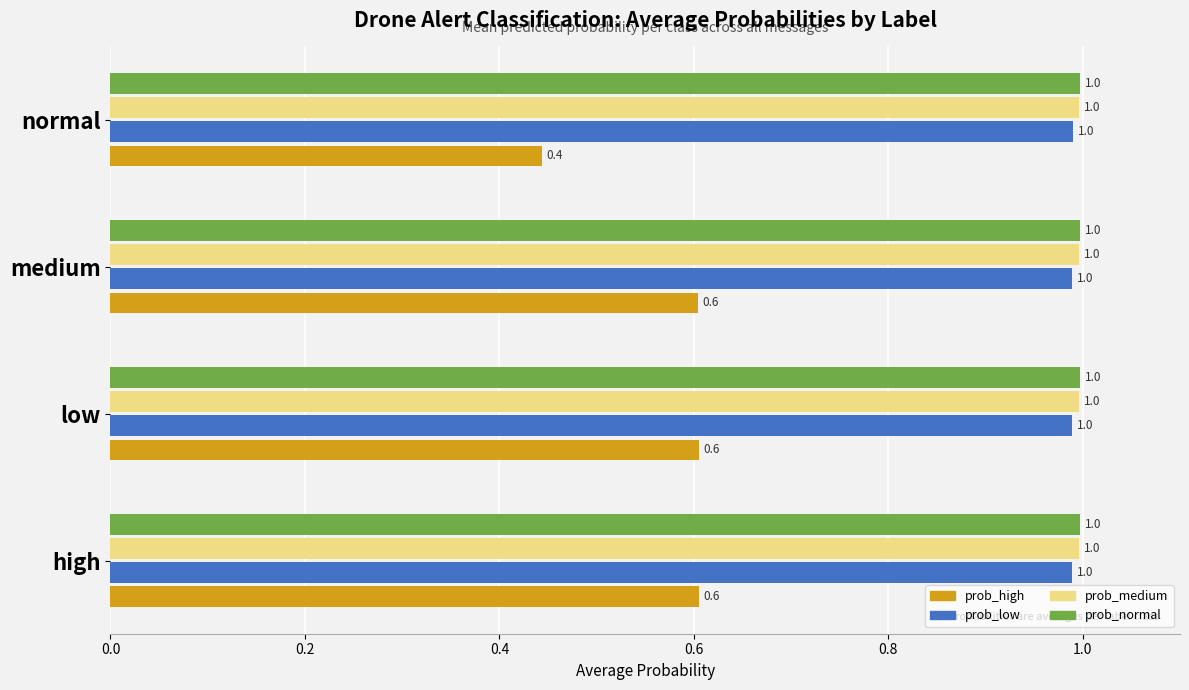

The value of prob_normal at low is 1.6. True or false?

False